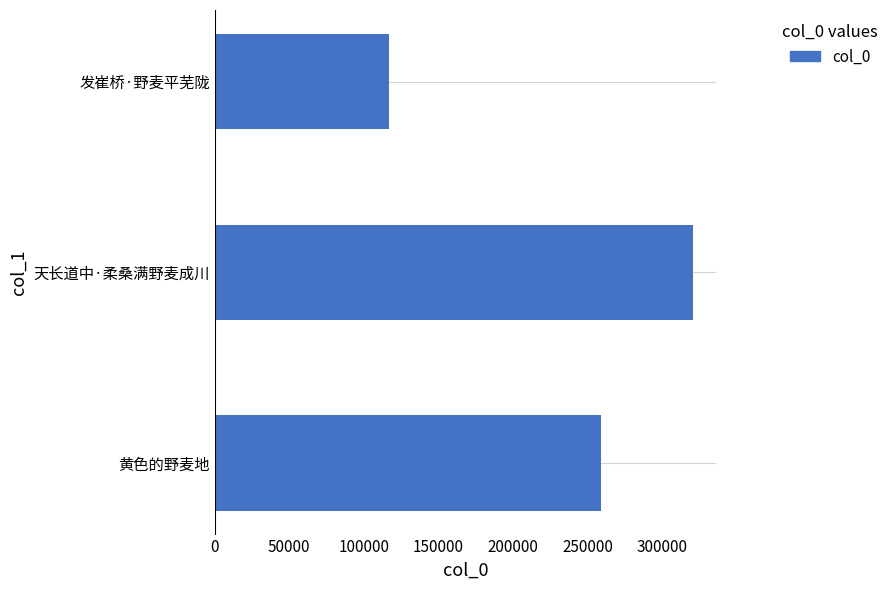

Rank the categories by value from highest to lowest.

天长道中·柔桑满野麦成川, 黄色的野麦地, 发崔桥·野麦平芜陇